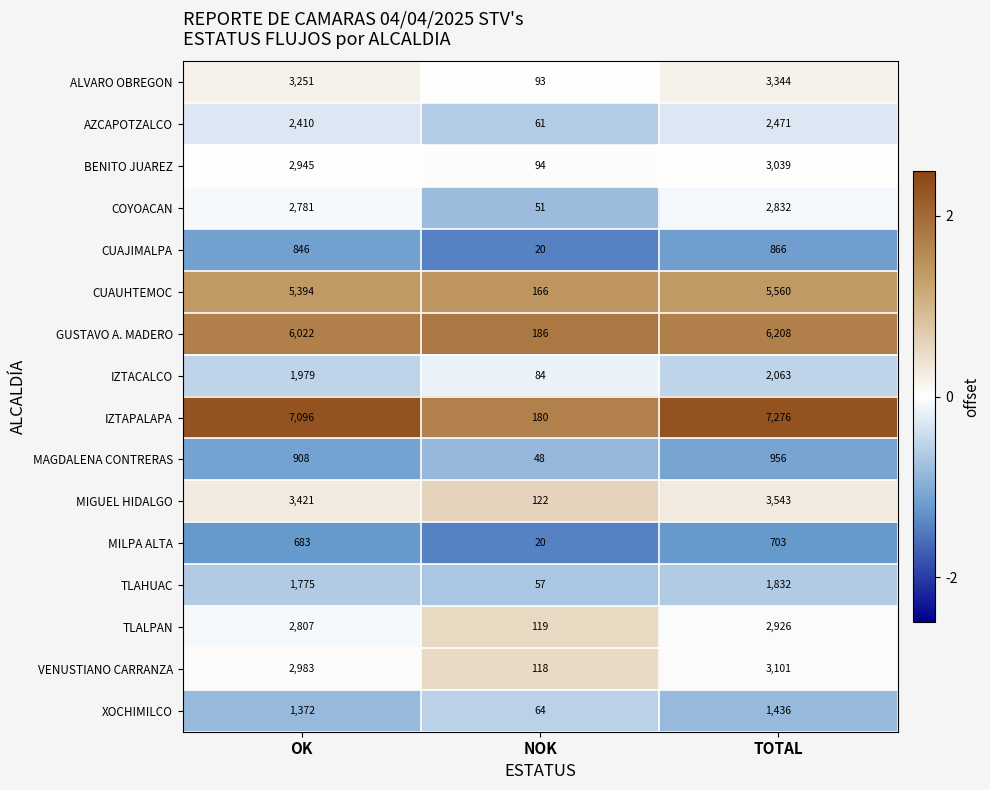

The MILPA ALTA series shows 1172 at OK. True or false?

False